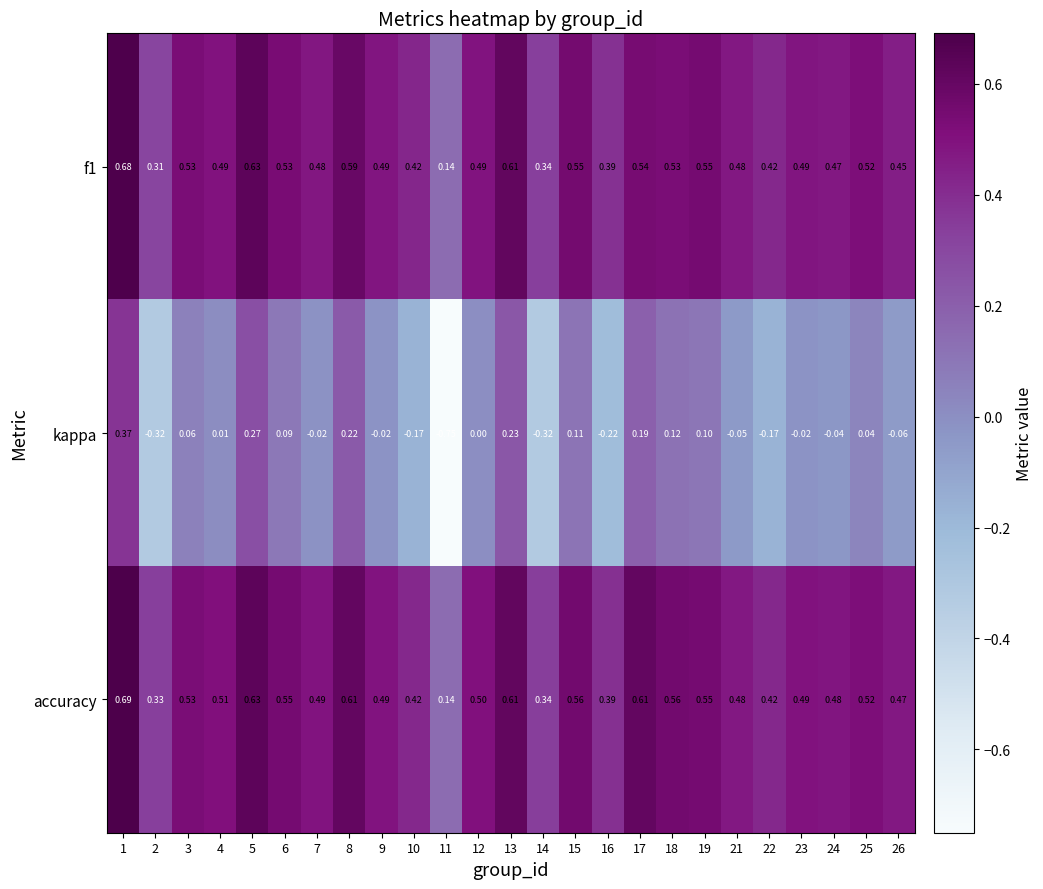

Which series changed the most between 2 and 22?

kappa